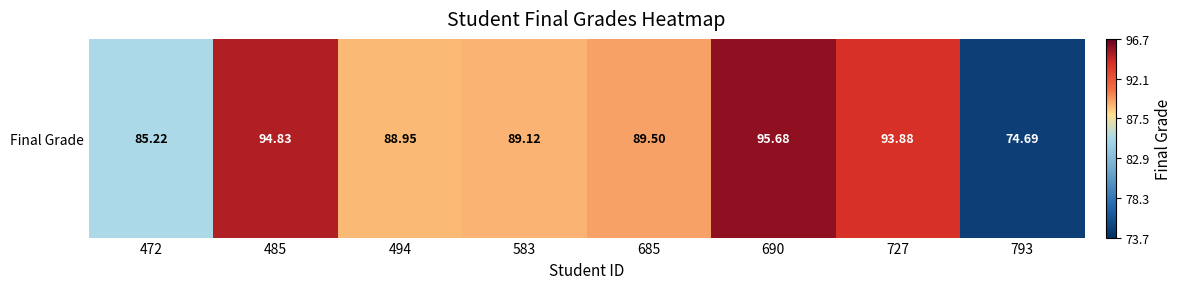

Which has a higher value, 485 or 494?

485